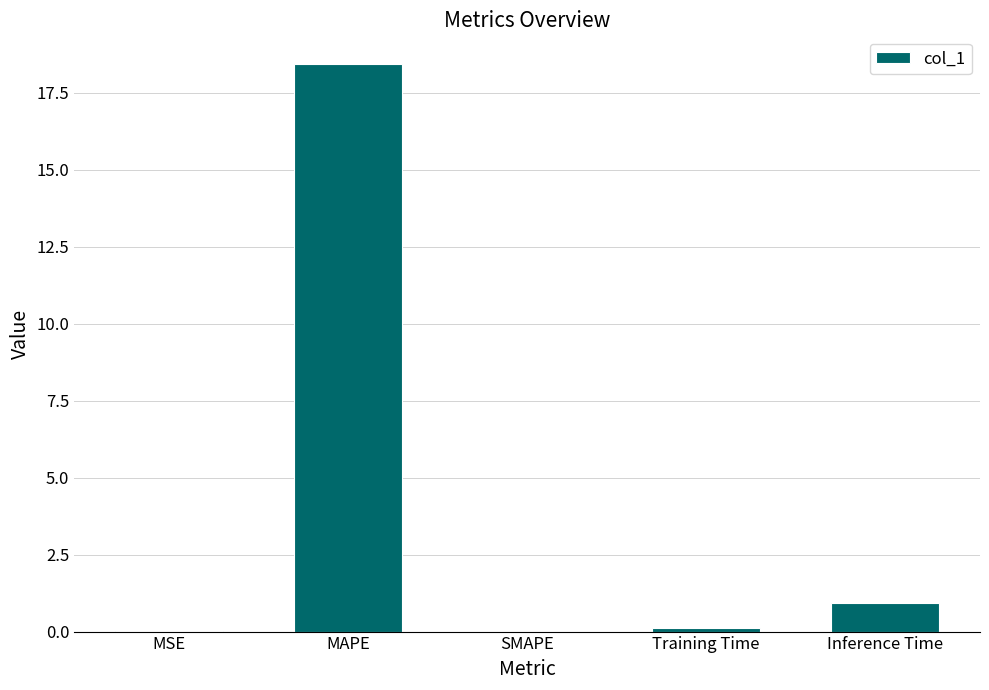

What is the change in value from MAPE to SMAPE?

-18.4